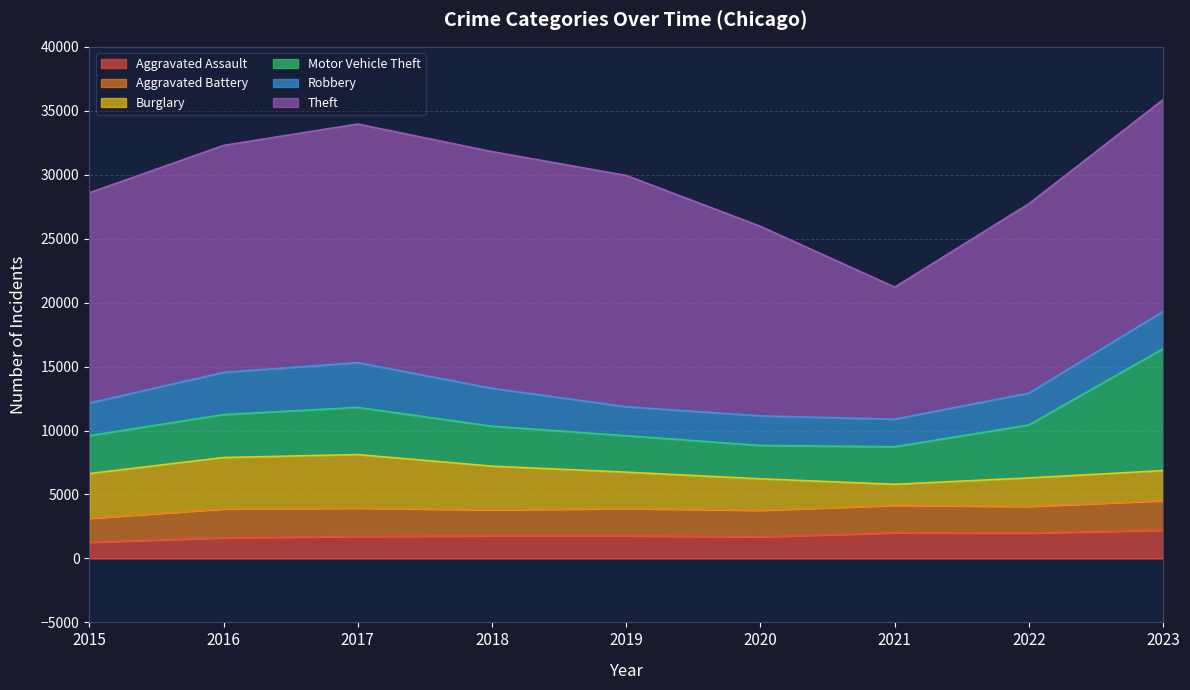

Where is Motor Vehicle Theft nearest to the value 6067?

2022